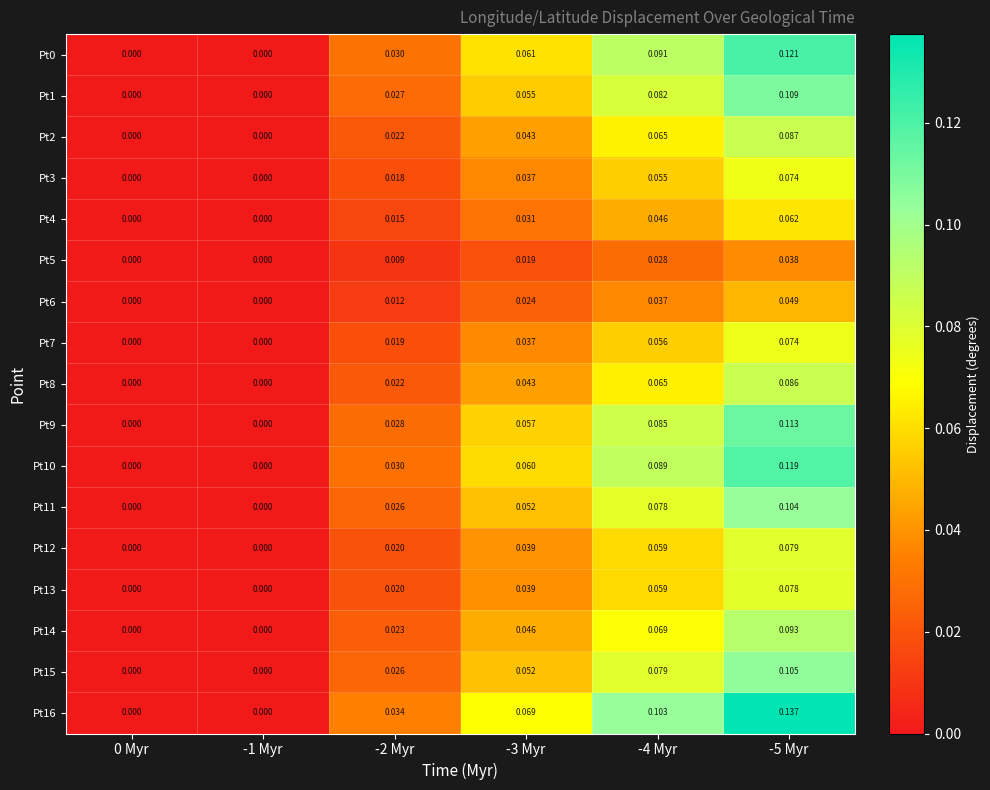

Between -1 Myr and -4 Myr, which is larger?

-4 Myr